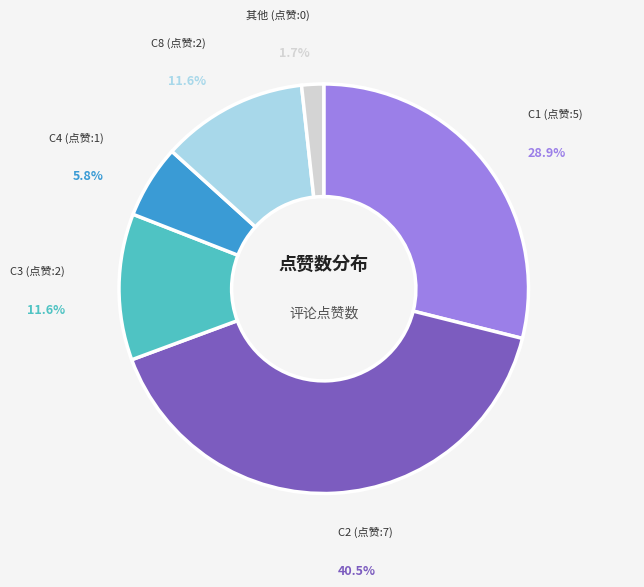

Is there any slice that represents more than half of the pie?

No